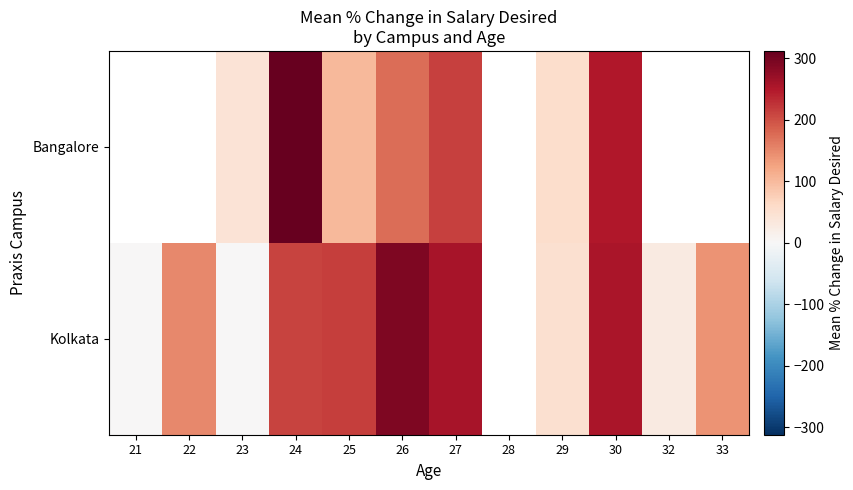

Where is Kolkata nearest to the value 145?

22